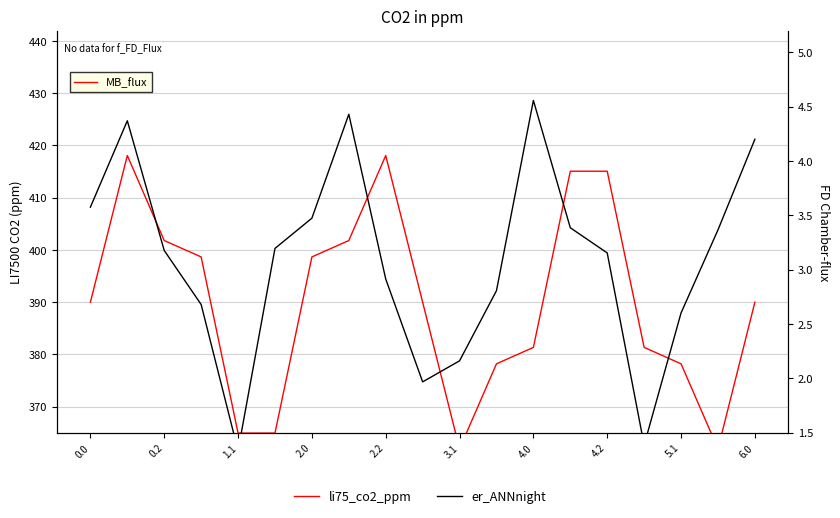

How many series are shown in this chart?

2